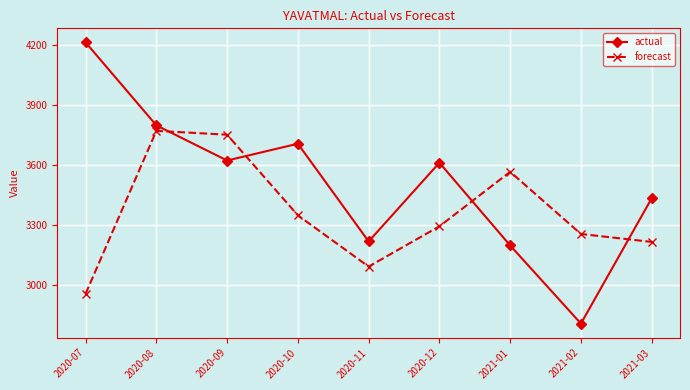

Where is actual nearest to the value 3511?

2021-03